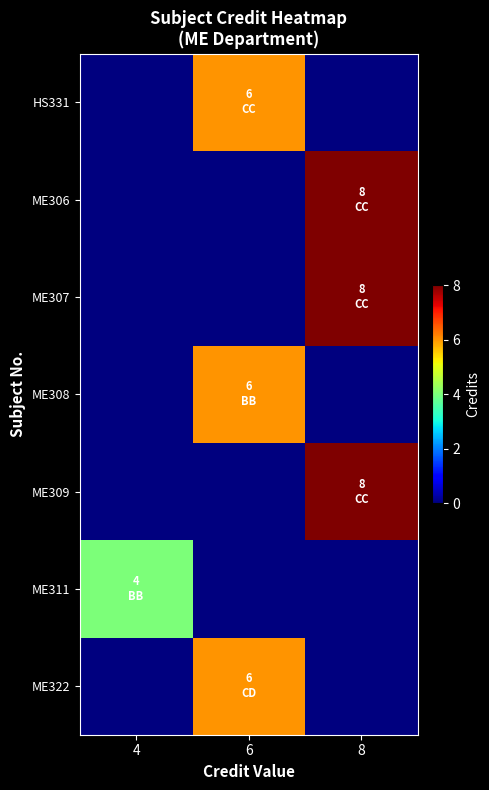

Rank the series at 4 from lowest to highest value.

HS331, ME306, ME307, ME308, ME309, ME322, ME311